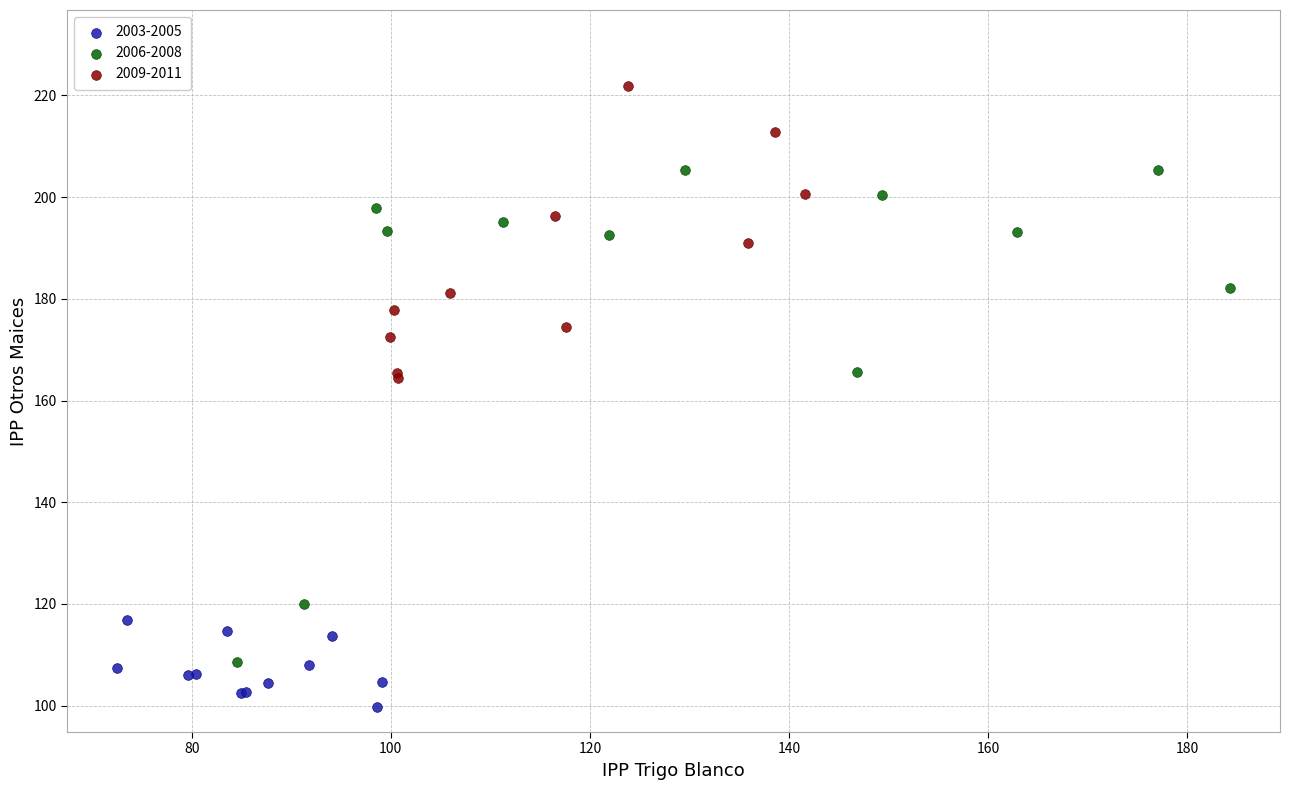

What are all the series names shown in the legend?

2003-2005, 2006-2008, 2009-2011